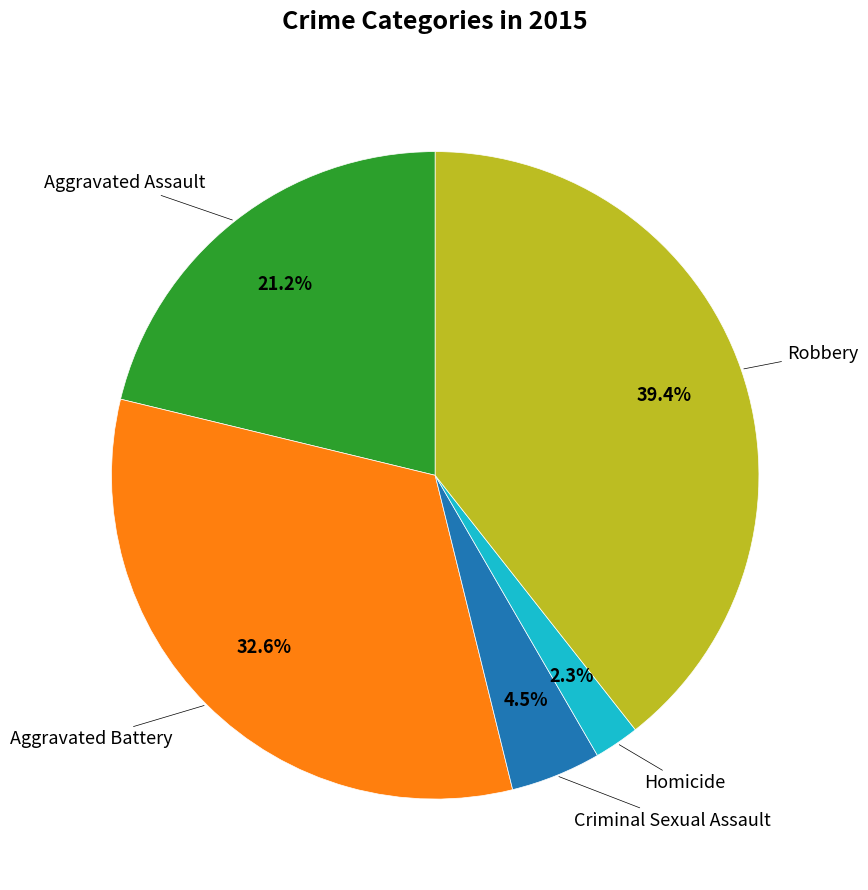

Is it true that Homicide is 2% of the pie?

True